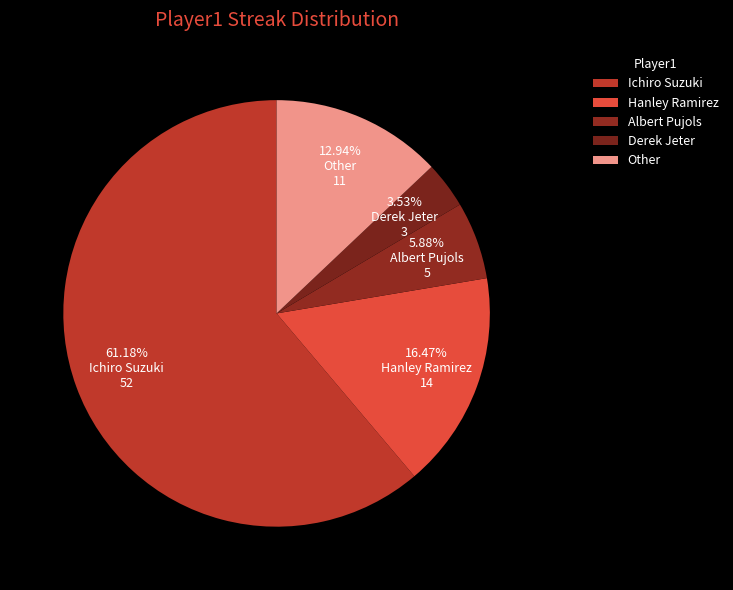

To the nearest percent, what is the difference between the Derek Jeter and Other slice percentages?

9%